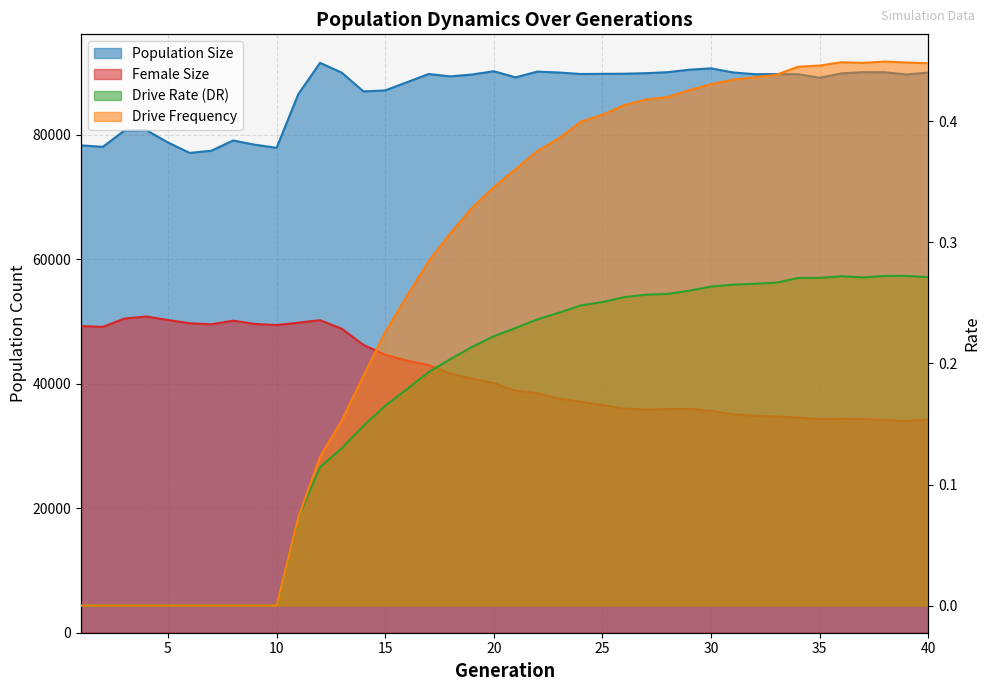

What is the minimum value for female_size?

33998.0